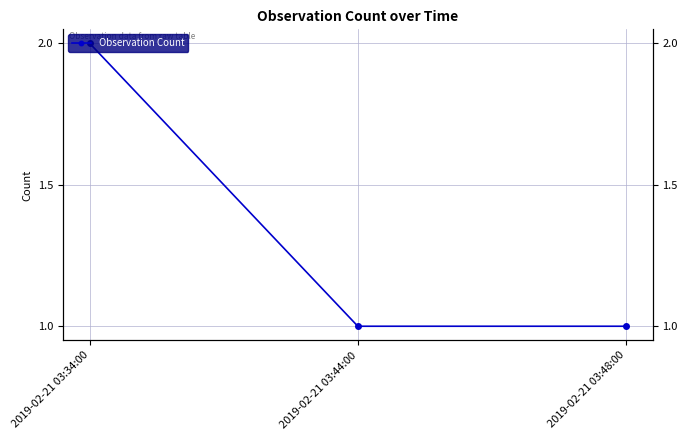

What is the label of the 1st point from the left?

2019-02-21 03:34:00